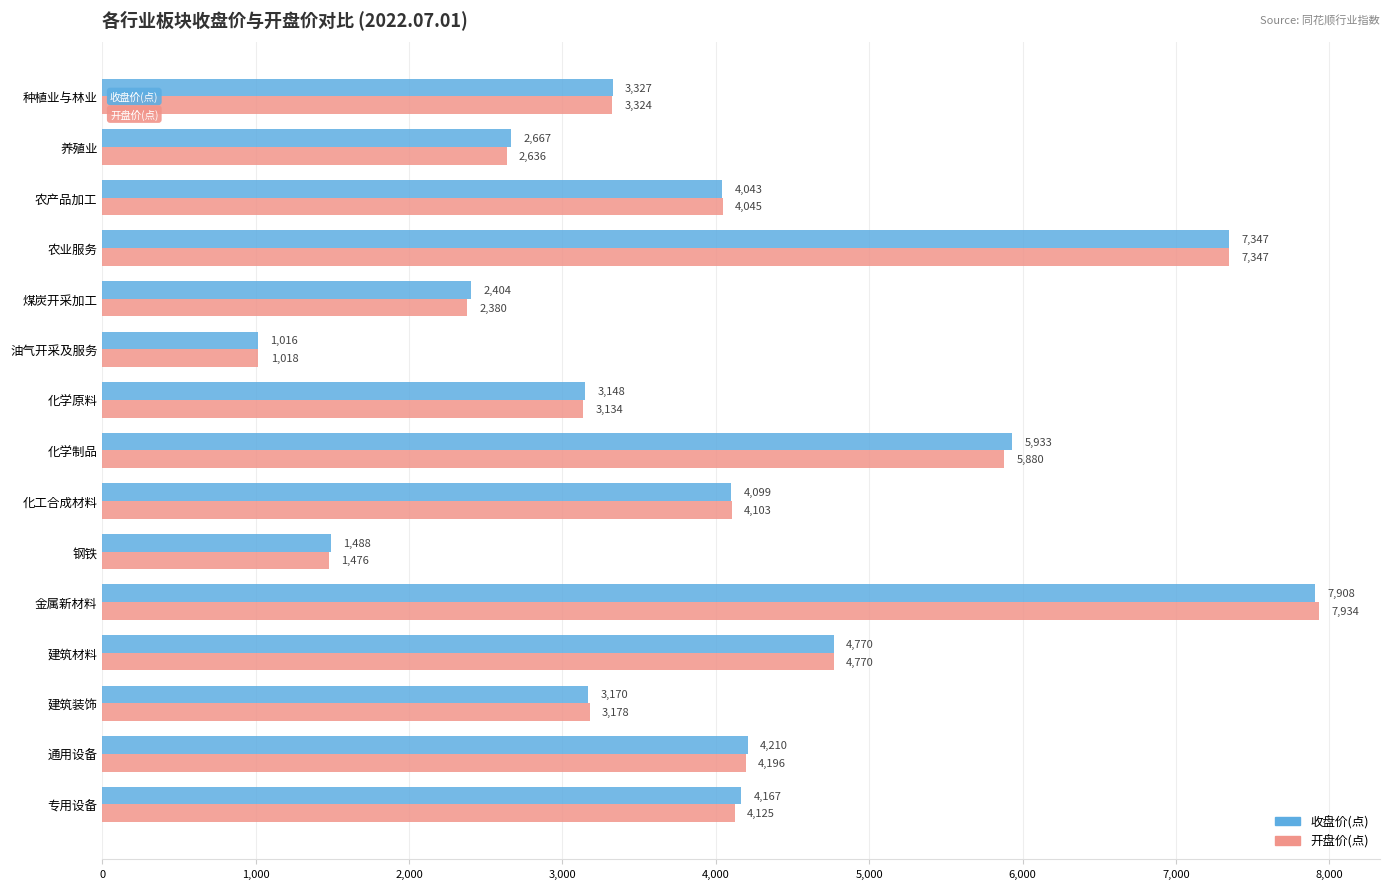

Rank the categories by 收盘价(点) value from highest to lowest.

金属新材料, 农业服务, 化学制品, 建筑材料, 通用设备, 专用设备, 化工合成材料, 农产品加工, 种植业与林业, 建筑装饰, 化学原料, 养殖业, 煤炭开采加工, 钢铁, 油气开采及服务